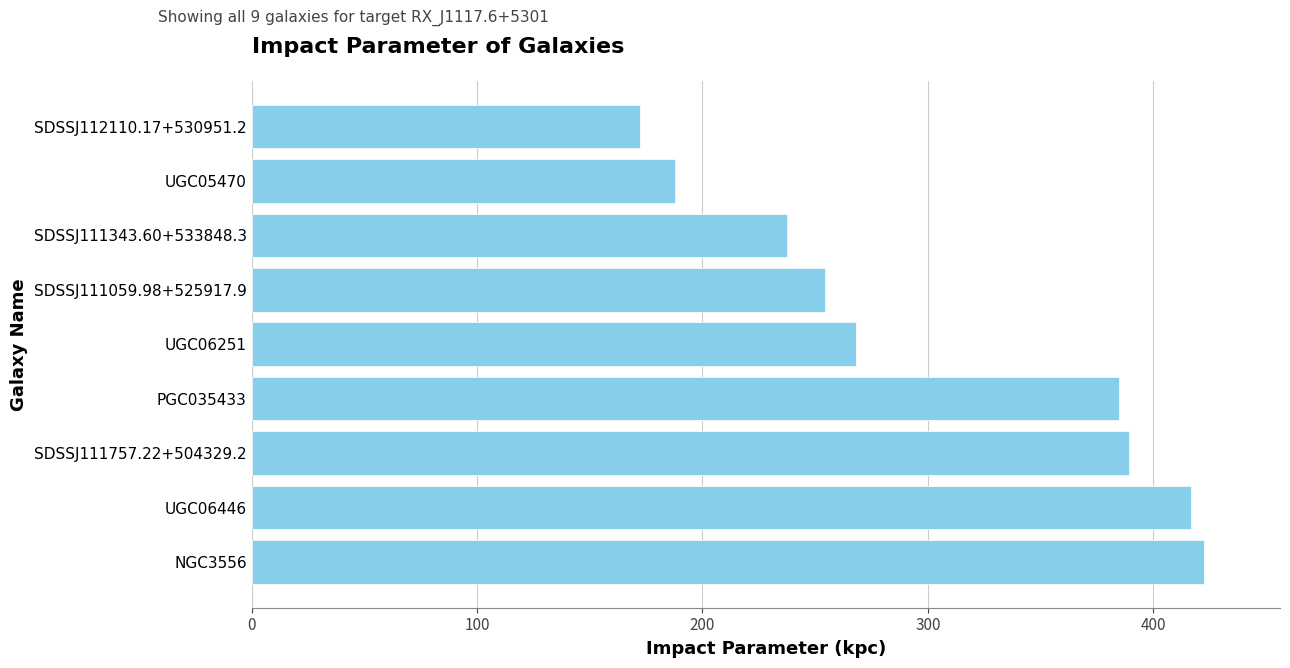

Are the bars horizontal?

Yes